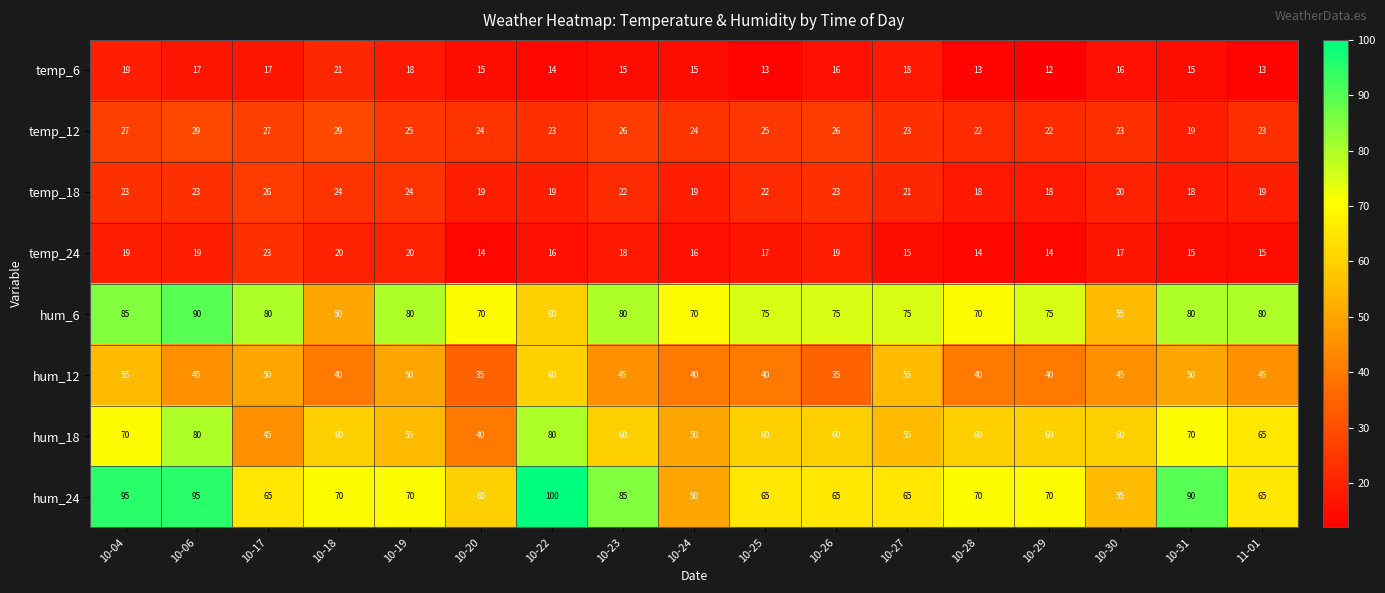

True or false: hum_6 has a value of 75 at 10-27.

True